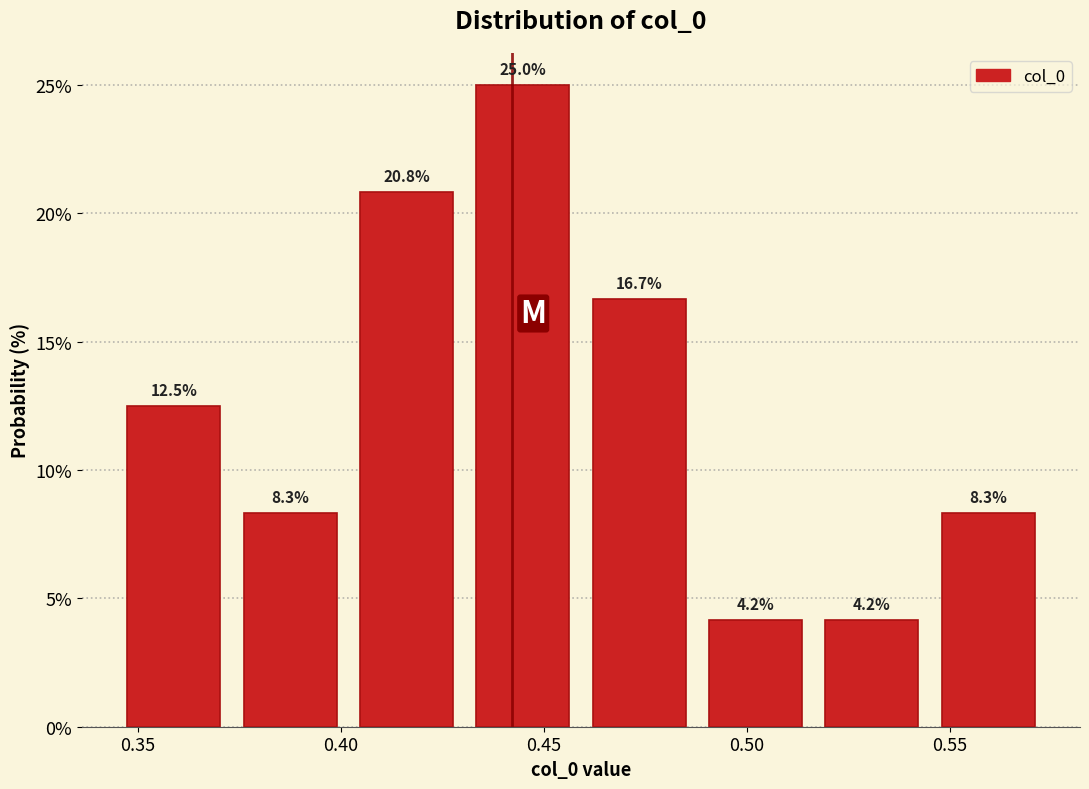

Over which range of the x-axis is the bar tallest?

0.430 to 0.460